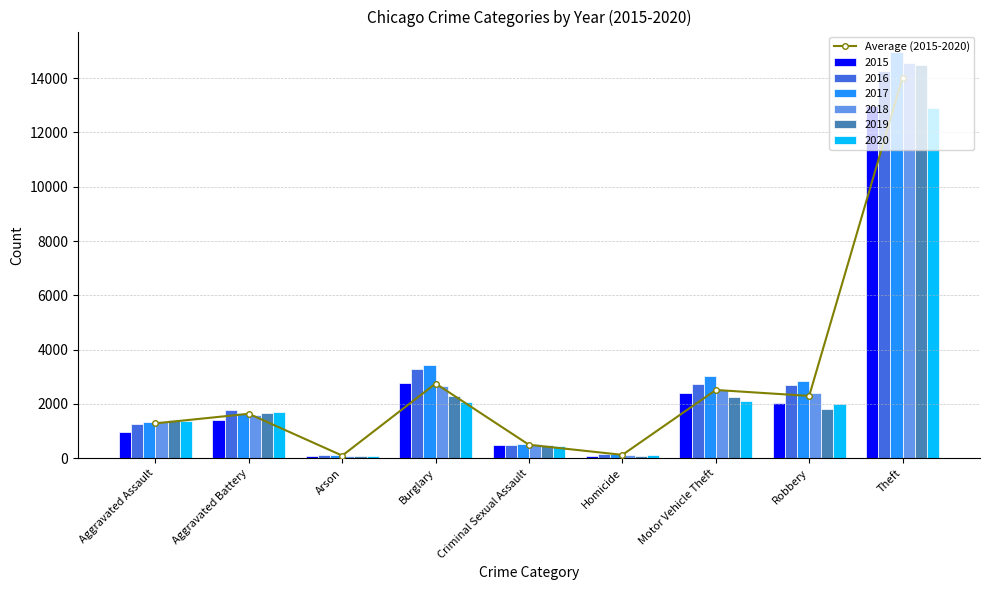

What is the minimum value shown in the chart?

96.8